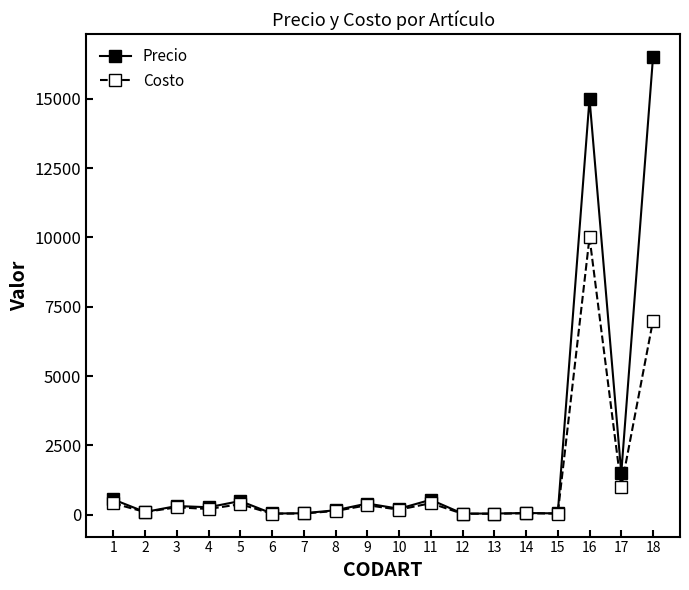

True or false: Precio has more than 1 points higher than both neighbors.

True